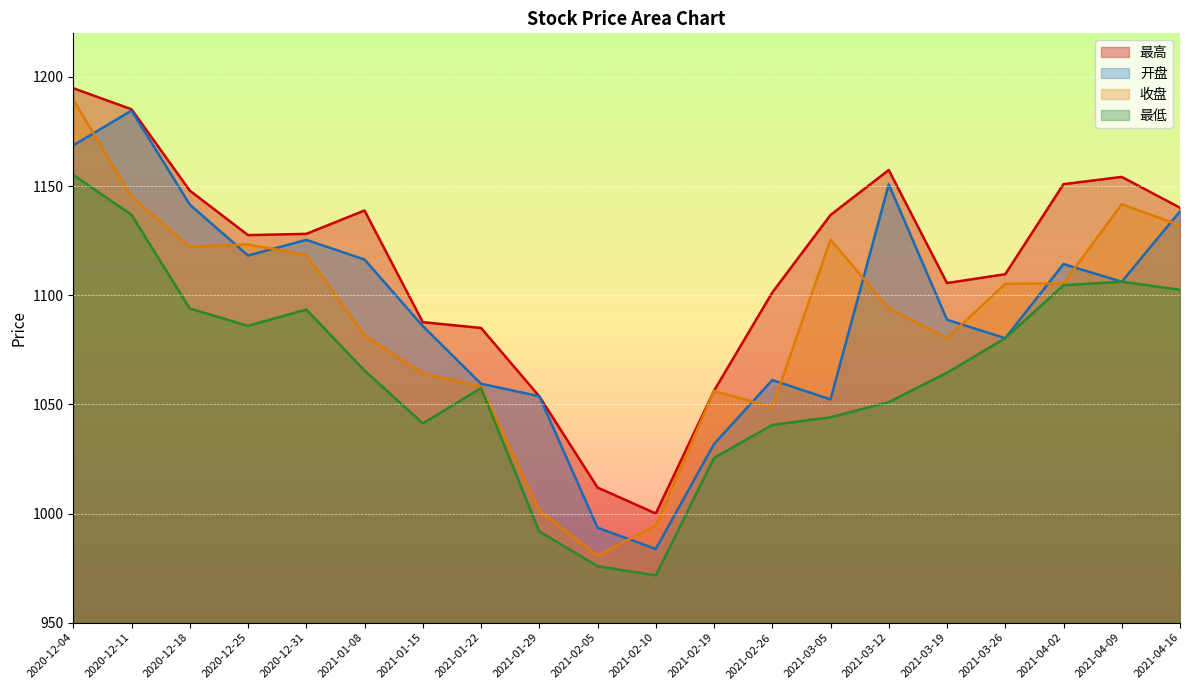

At which category does 最高 reach its first local valley?

2020-12-25